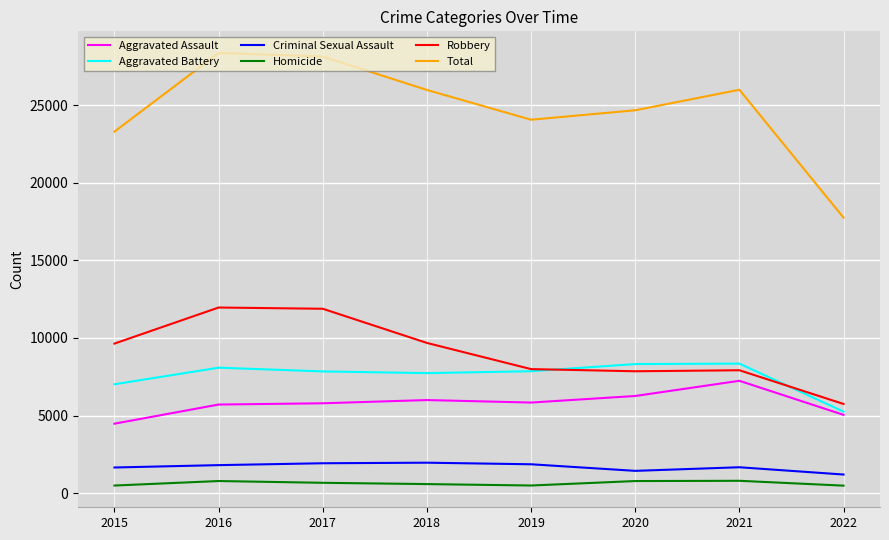

The value of Criminal Sexual Assault at 2017 is 3442. True or false?

False